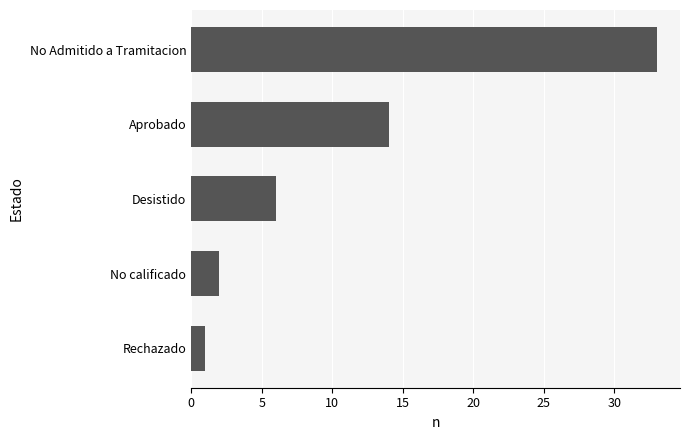

How many values are below 6?

2